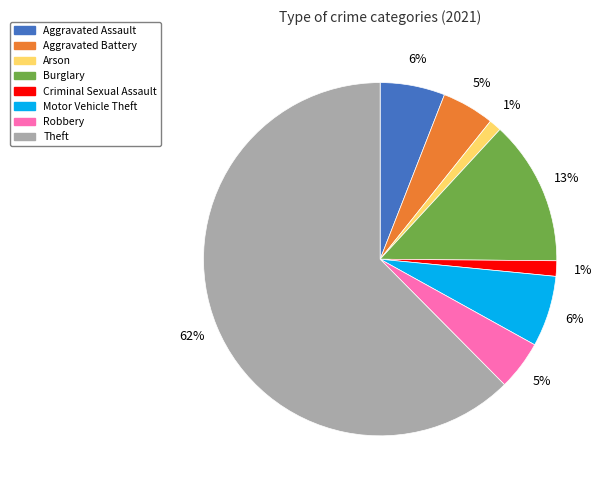

To the nearest percent, what is the average slice percentage?

12%